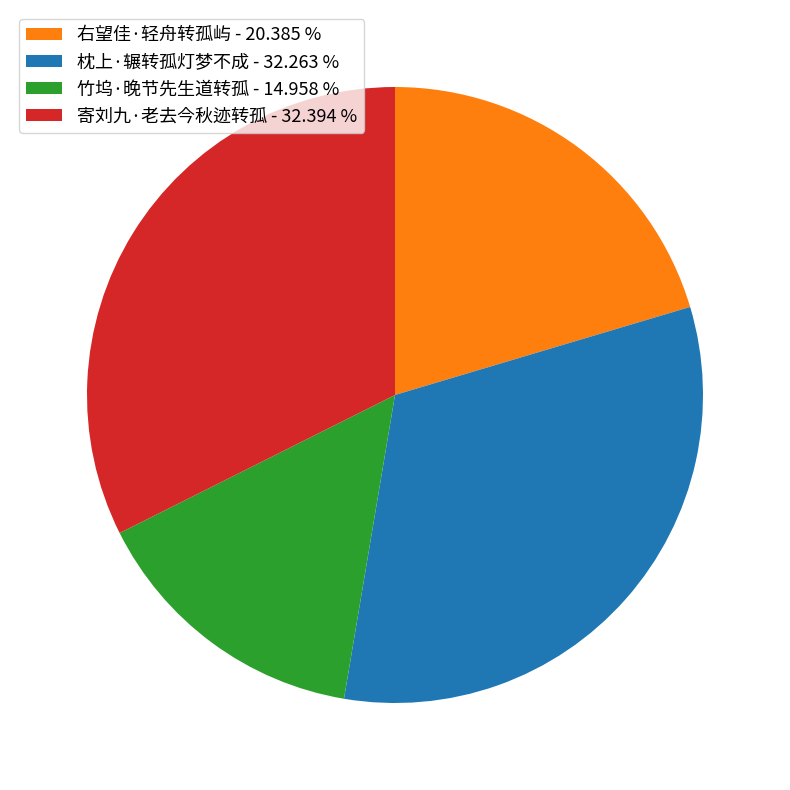

The 枕上·辗转孤灯梦不成 slice represents 32% of the pie. True or false?

True